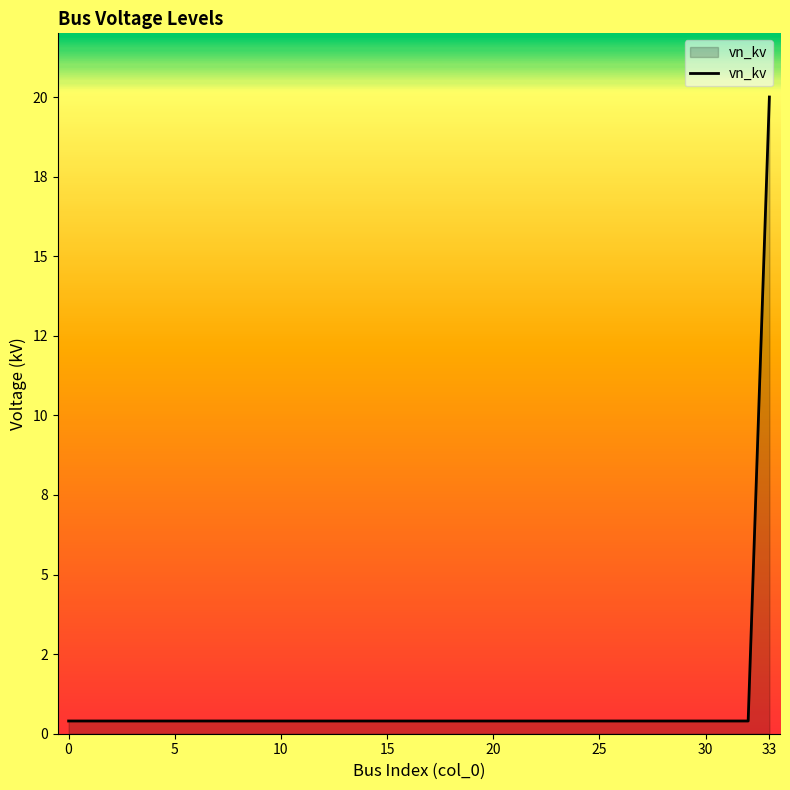

What is the sum of all values?

33.2